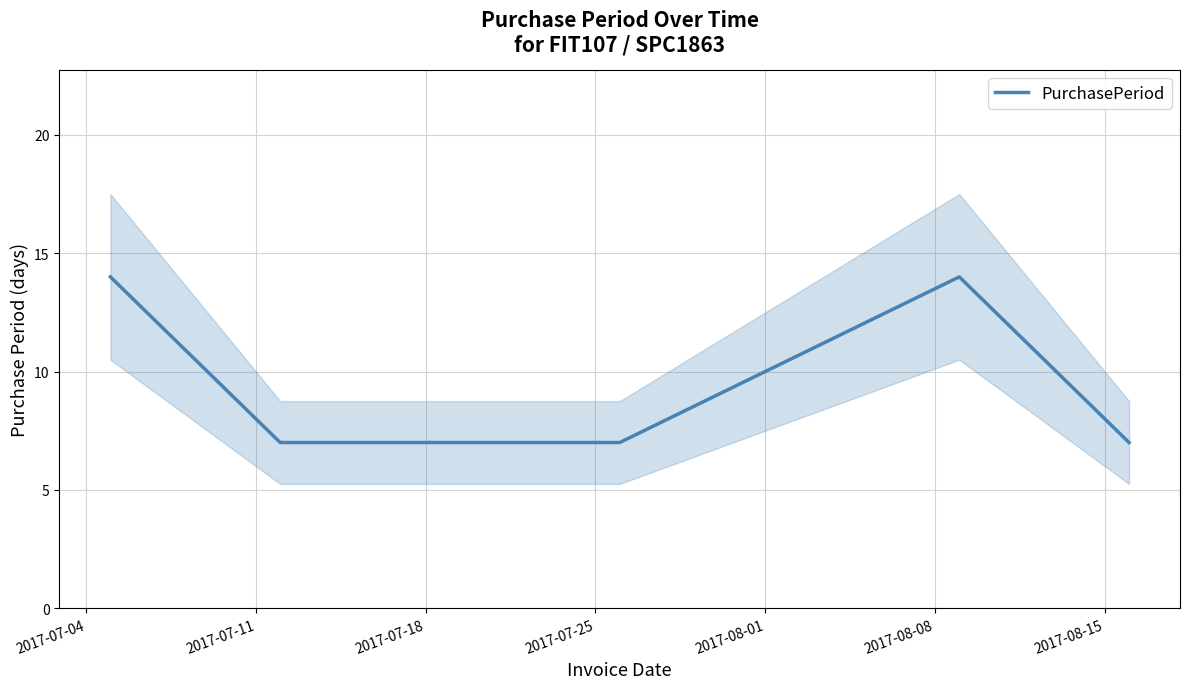

Is this an area chart (filled region under the line)?

No